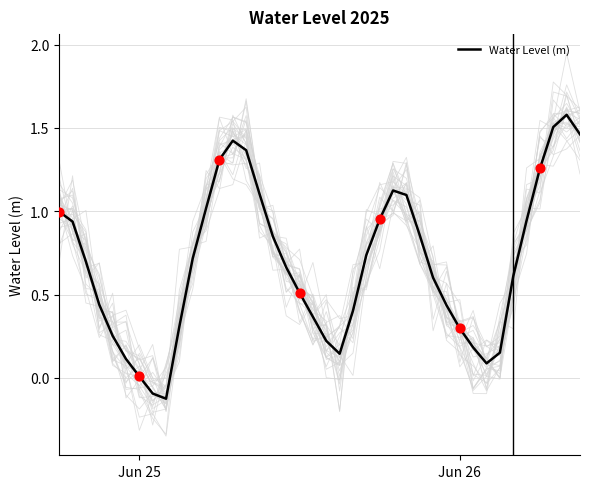

What is the maximum value for Water Level (m)?

1.6